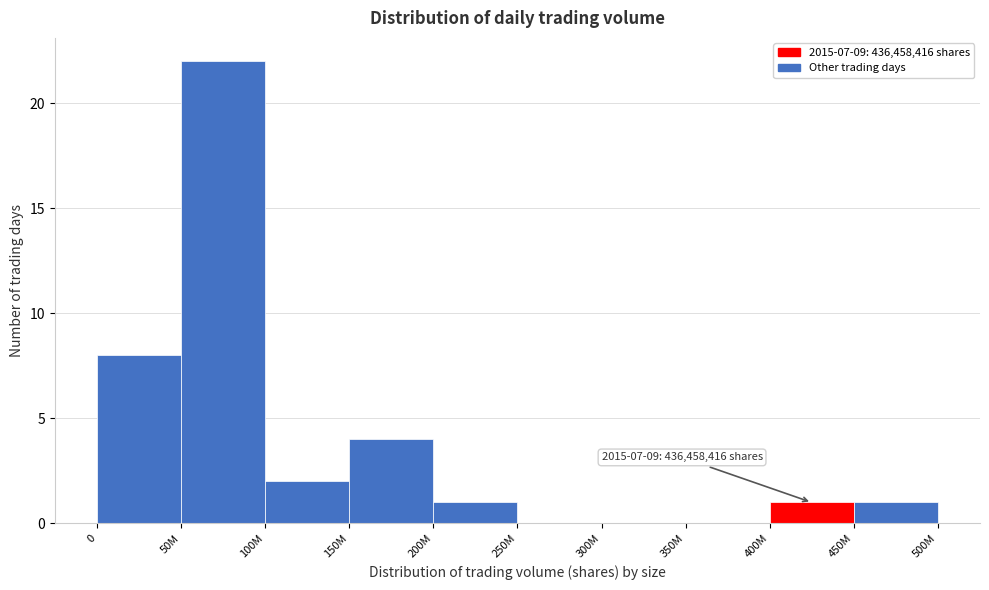

Reading left to right, what are all the values shown in this chart?

0=8	50M=22	100M=2	150M=4	200M=1	250M=0	300M=0	350M=0	400M=1	450M=1